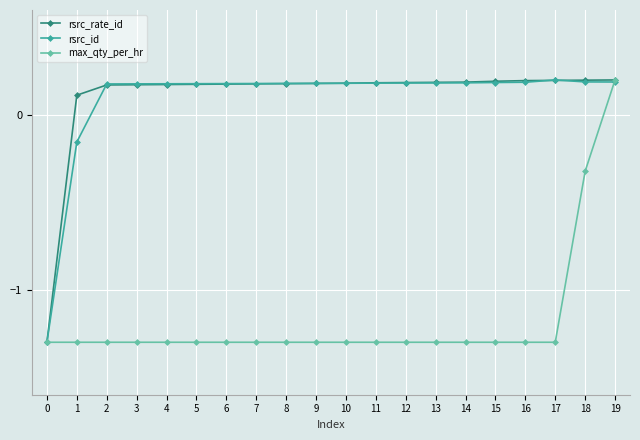

Where is rsrc_rate_id nearest to the value 0?

1